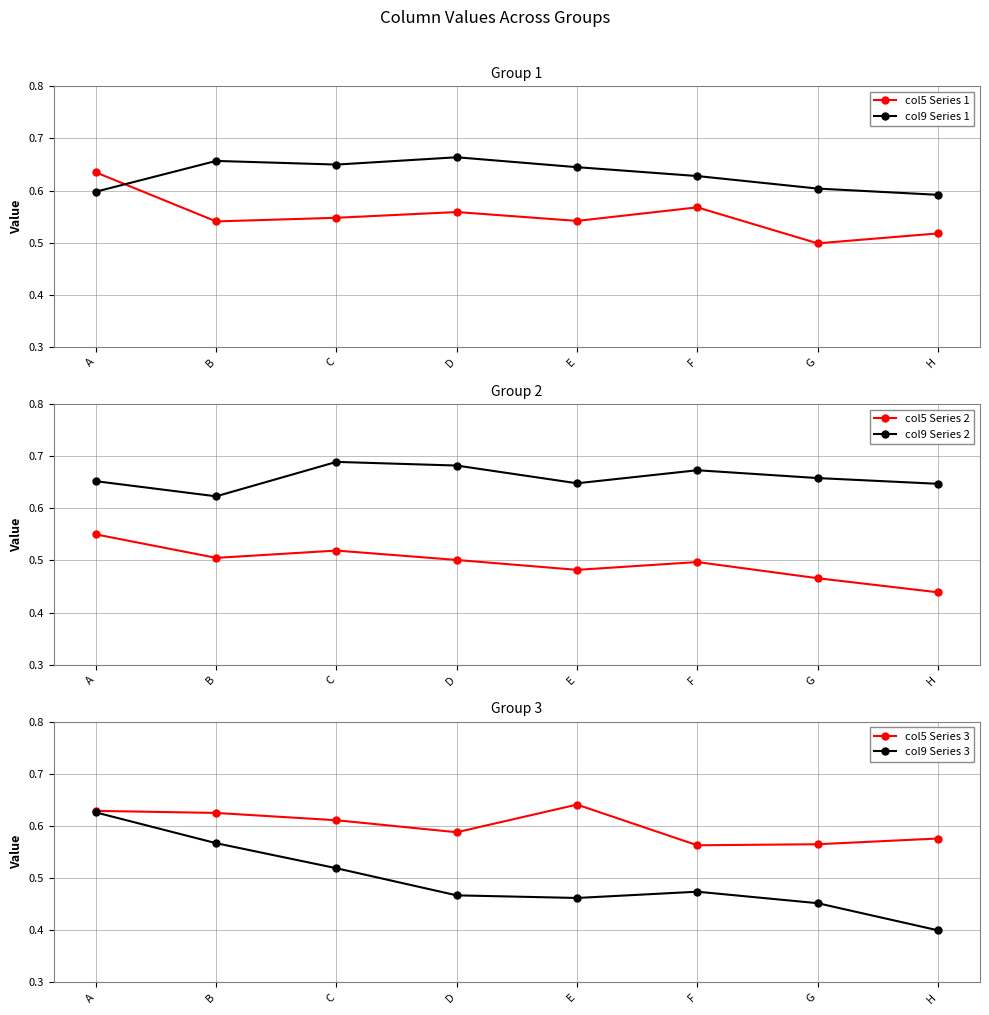

What is the difference between the maximum and second lowest values in the col5 Series 2 series?

0.1